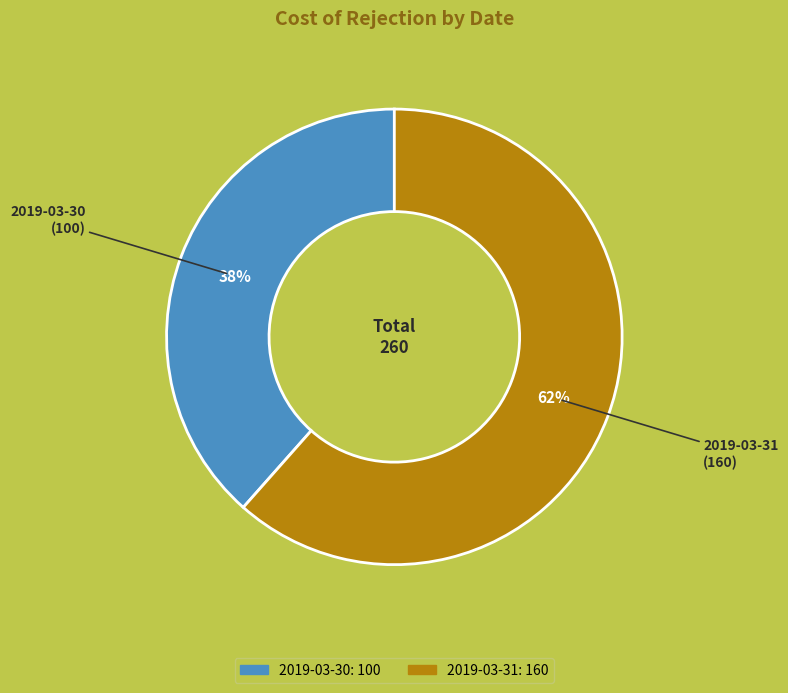

Is the sum of 2019-03-30 and 2019-03-31 greater than half?

Yes